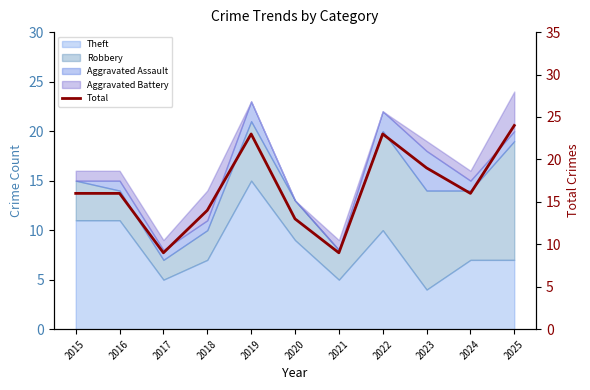

Reading right to left, list all the values displayed in this chart.

24	16	19	23	9	13	23	14	9	16	16